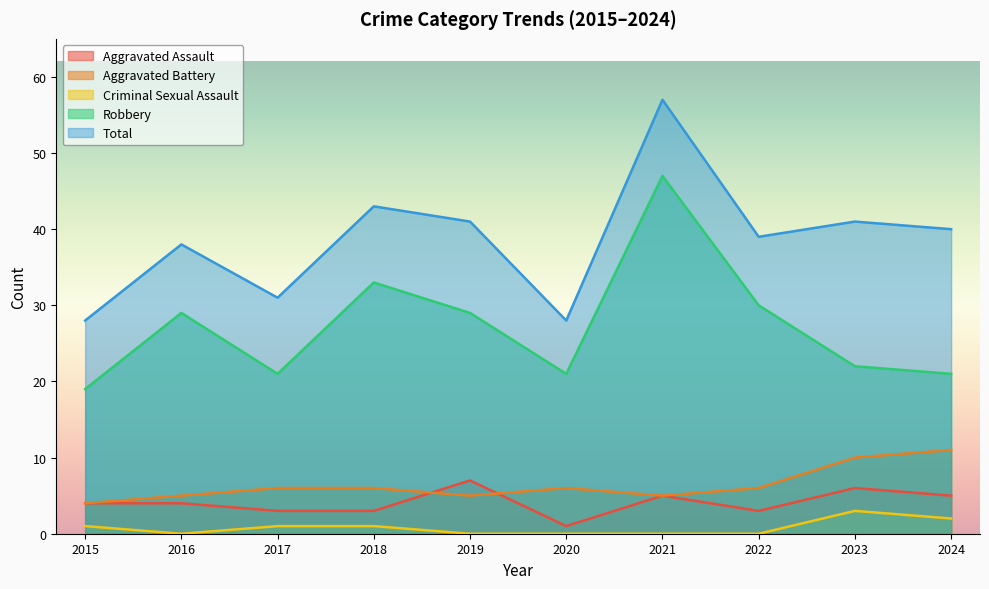

In Aggravated Battery, how many points are higher than both neighbors (excluding endpoints)?

1